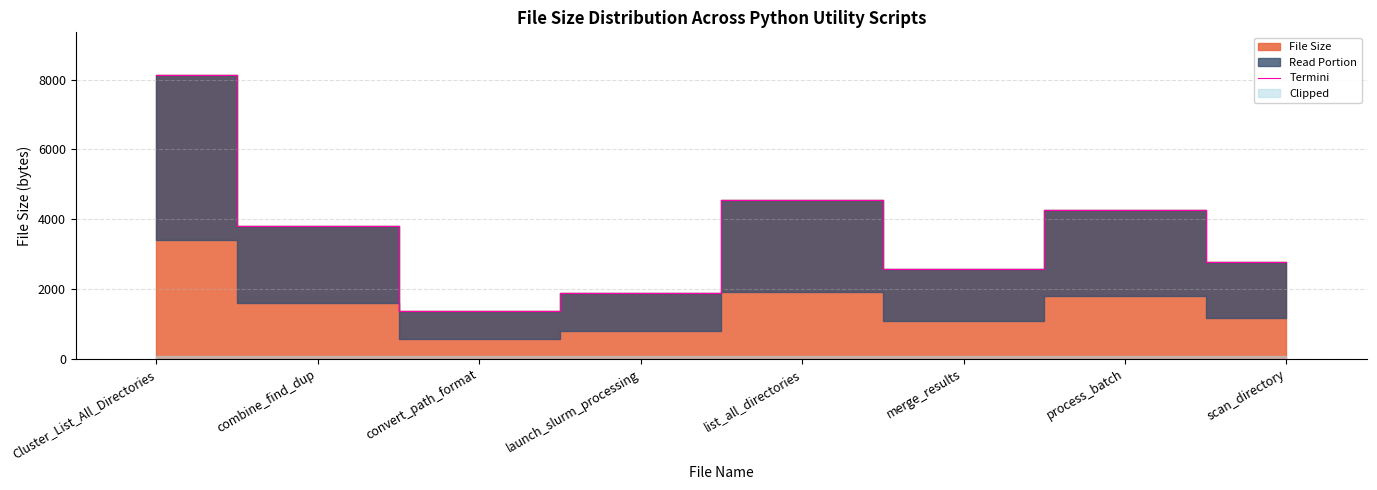

Is it true that the value at list_all_directories is 6305?

False